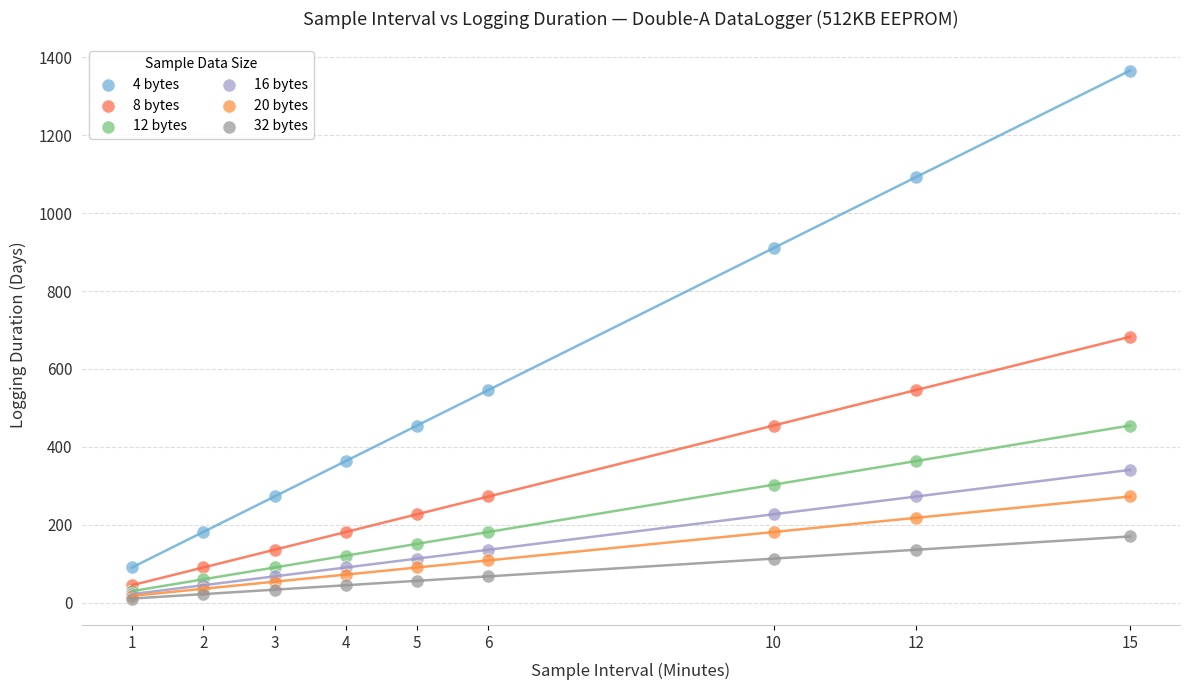

Which series contains the highest Y value?

4 bytes